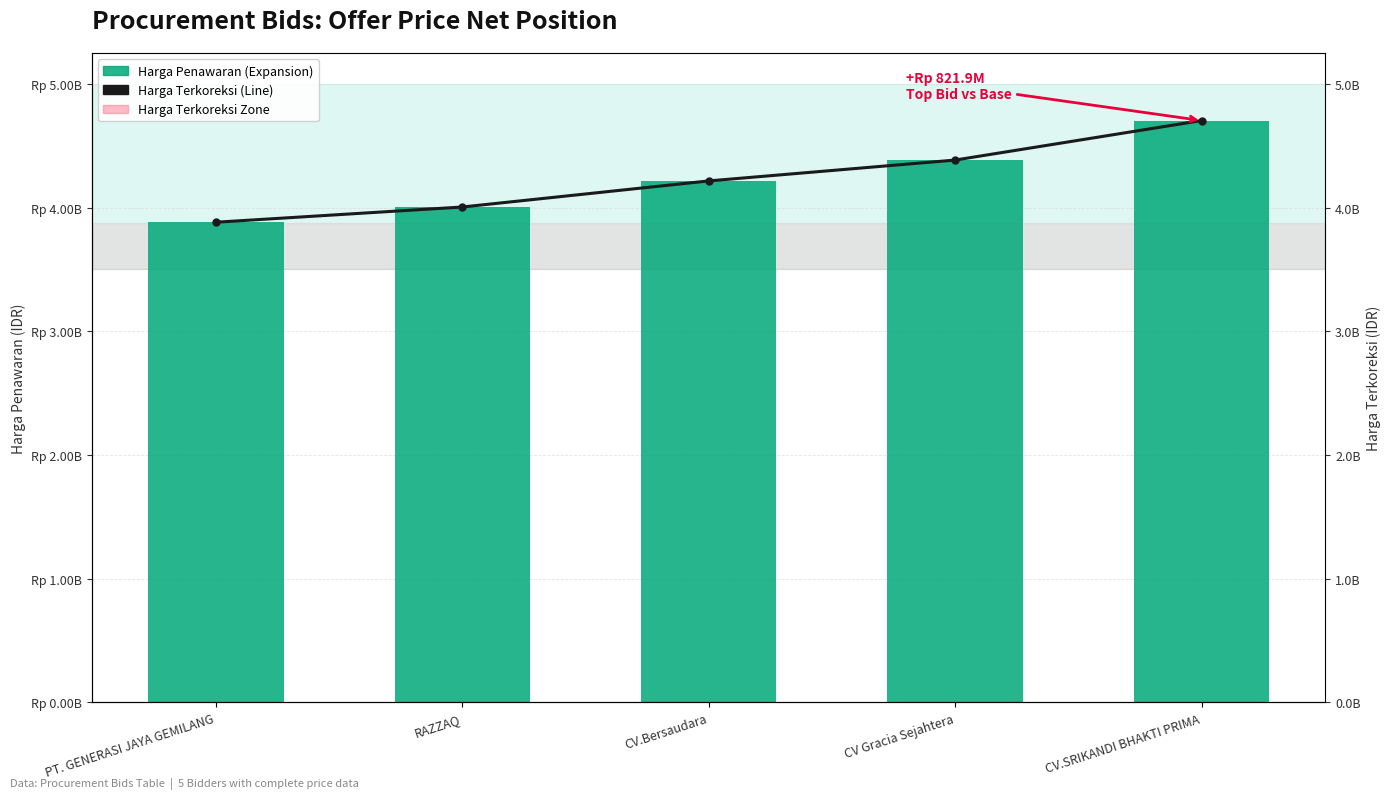

True or false: Harga Terkoreksi has a value of 2650239139 at CV Gracia Sejahtera.

False